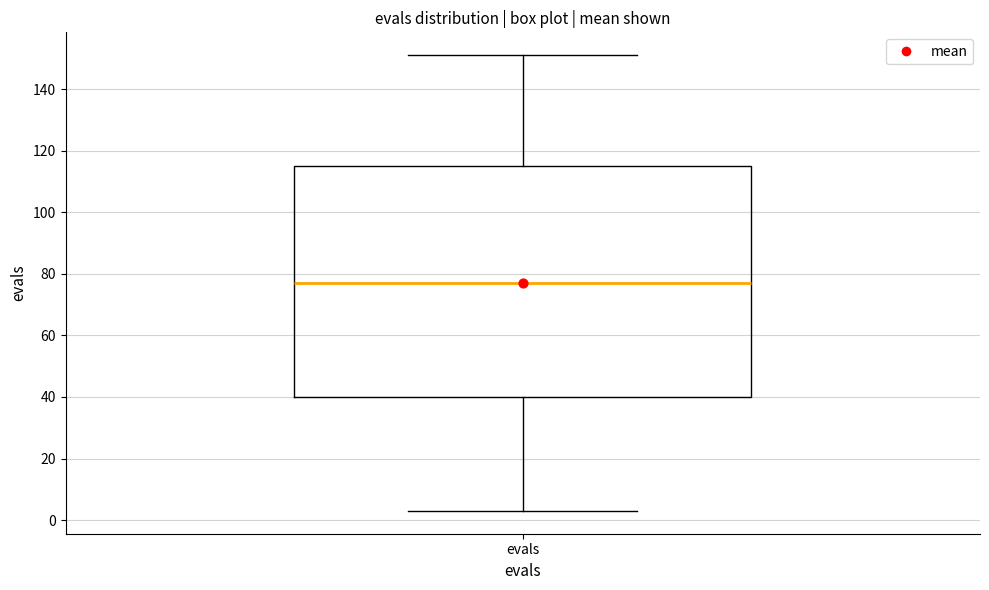

Read this box plot against the y-axis: the position of the median line, the range covered by the box, and the ends of both whiskers. The values are not printed on the chart, so give them approximately, as read against the axis.

median 78, box 40 to 116, whiskers 4 to 152